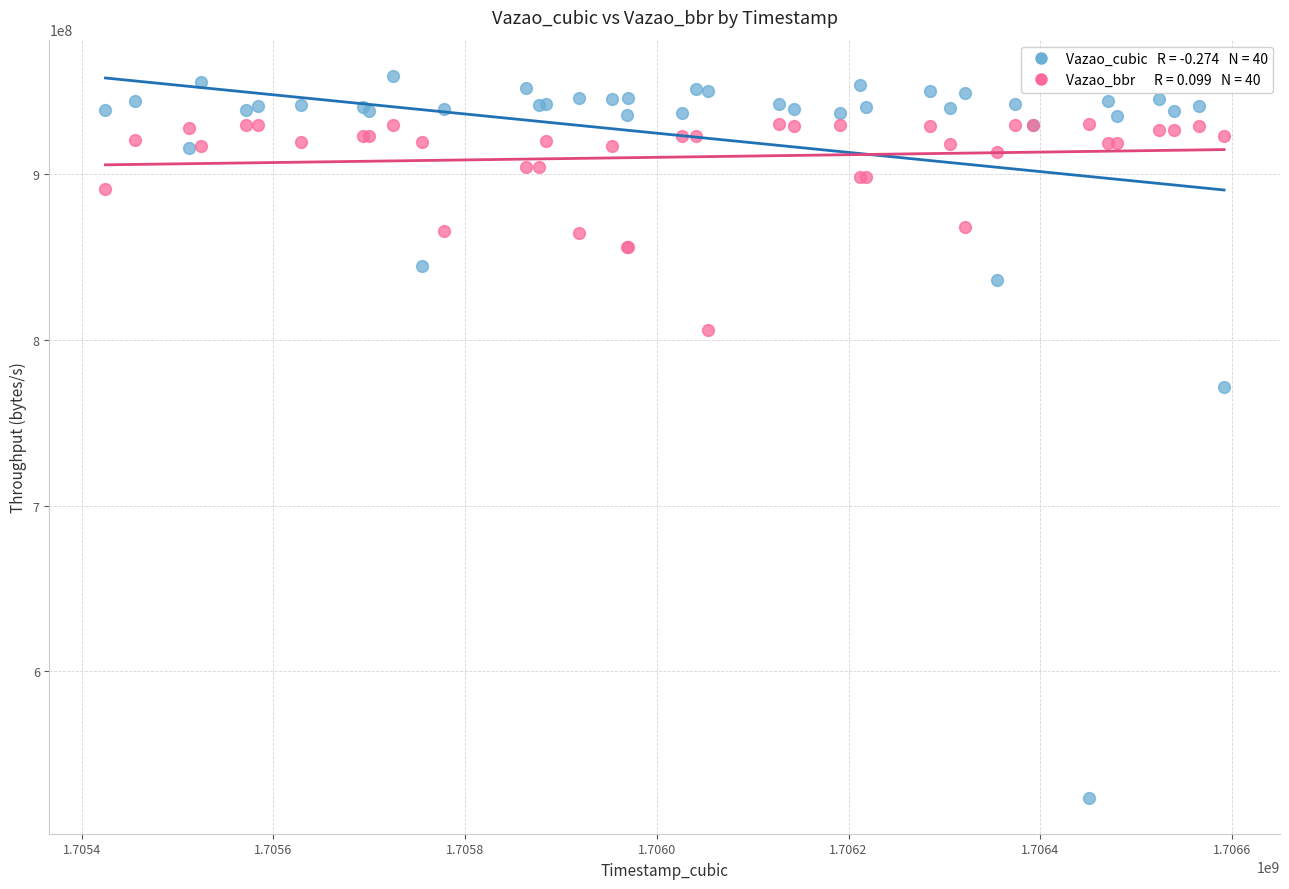

Across all series, what Y value is closest to 741644779?

771790192